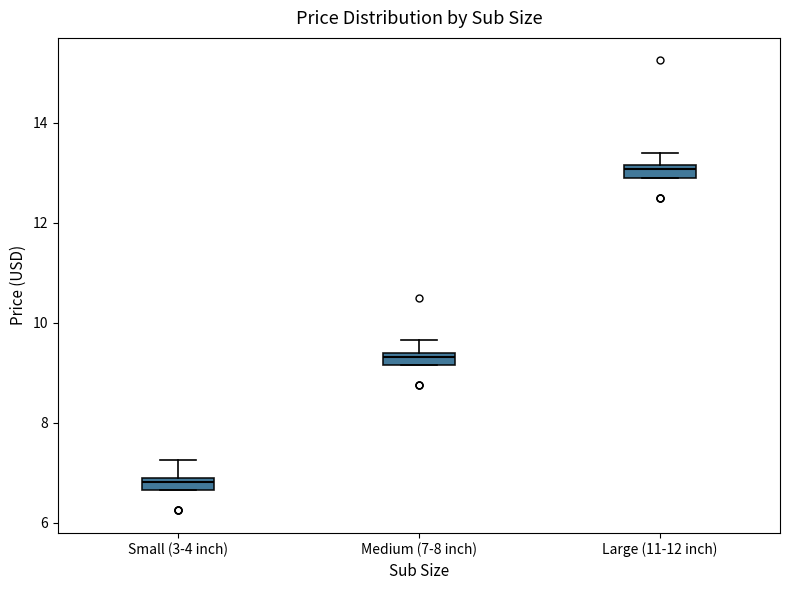

Where does the median line of the box for Small (3-4 inch) sit on the y-axis? The values are not printed on the chart, so give them approximately, as read against the axis.

6.8